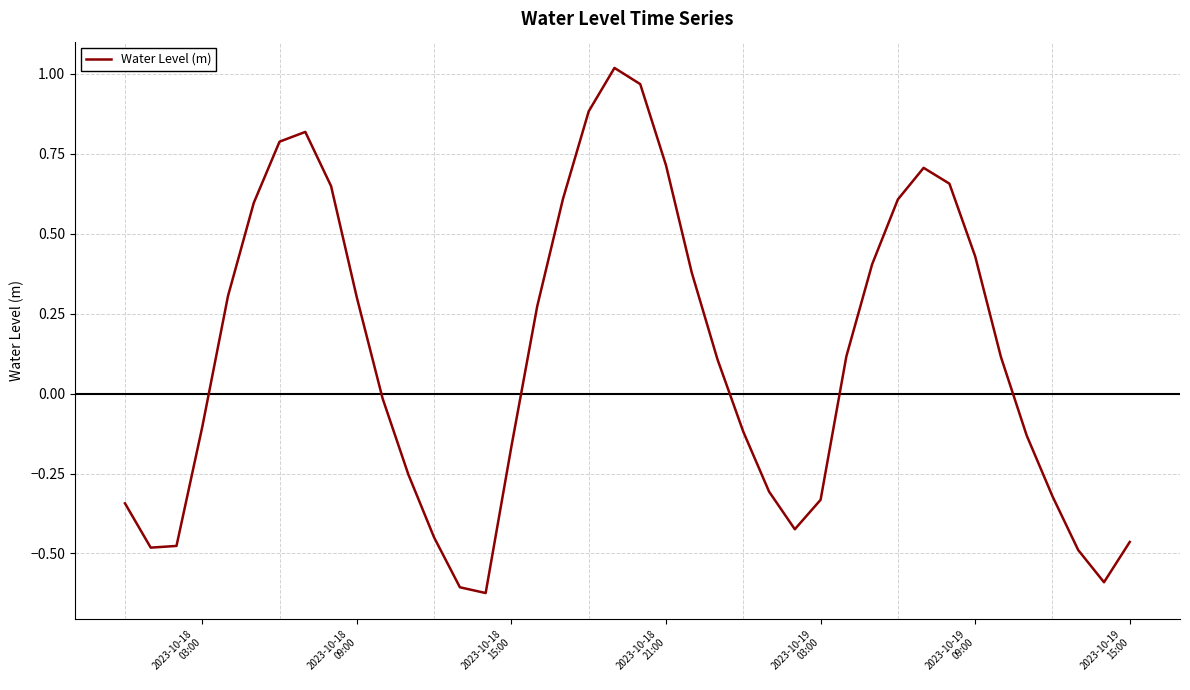

What is the difference between the maximum and minimum values?

1.6